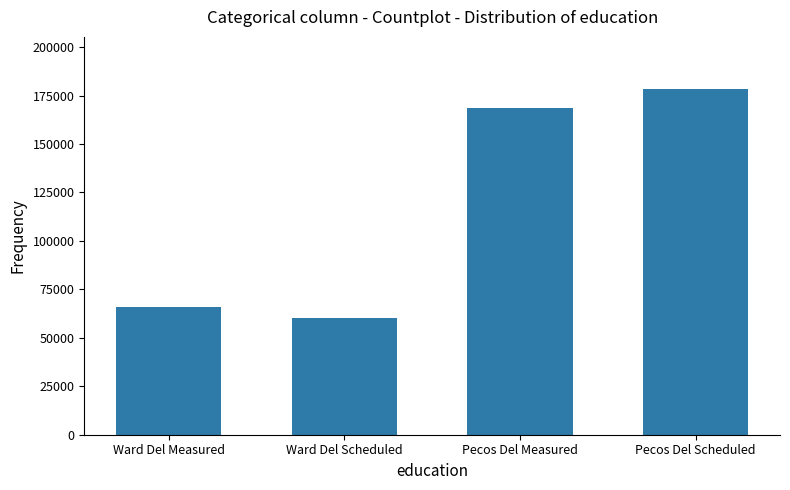

What is the change in value from Pecos Del Measured to Pecos Del Scheduled?

+9938